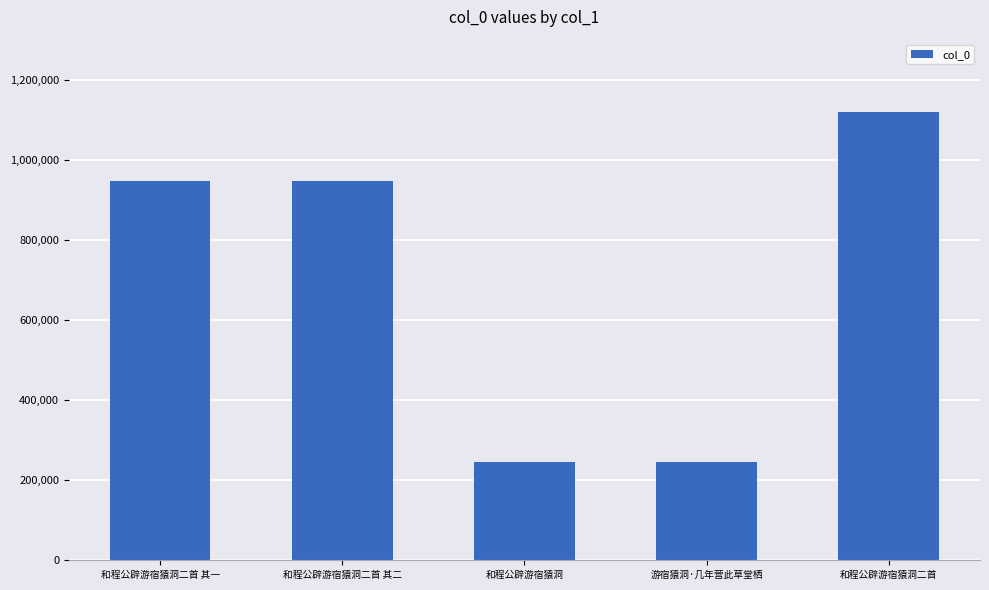

What is the label of the 1st bar from the right?

和程公辟游宿猿洞二首